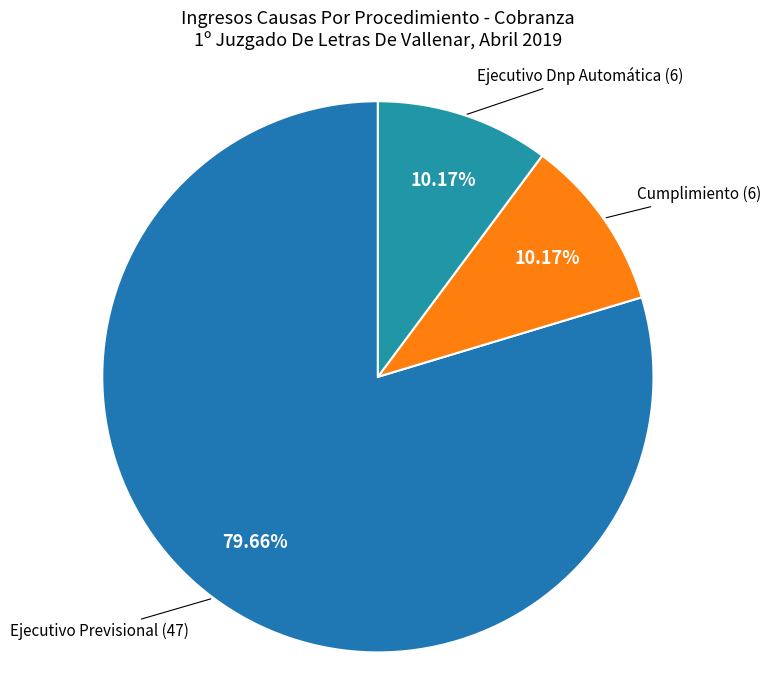

Which category has the biggest portion of the pie?

Ejecutivo Previsional